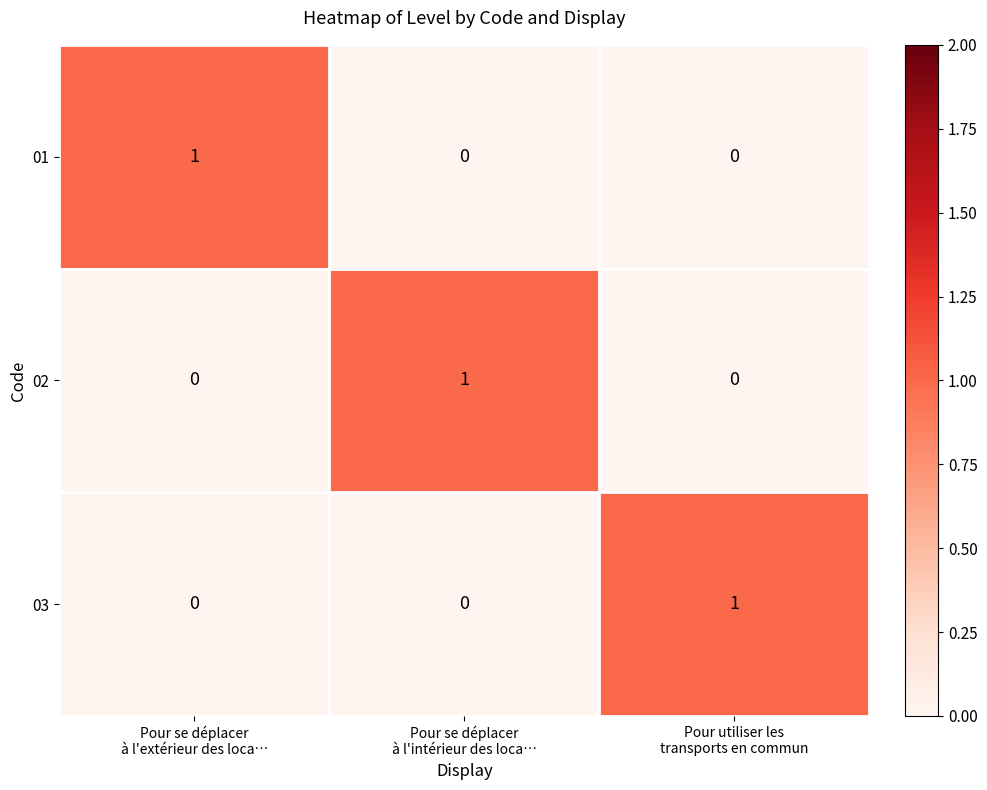

Count the number of data series in this chart.

3